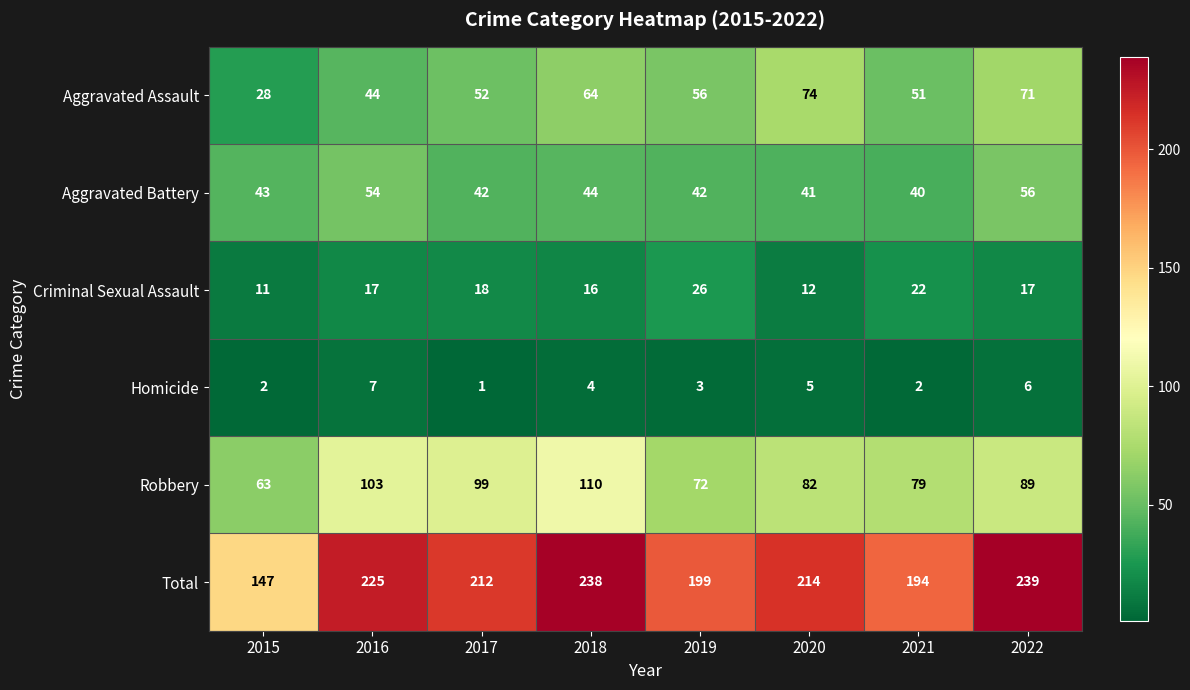

Is it true that Aggravated Battery equals 41 at 2020?

True